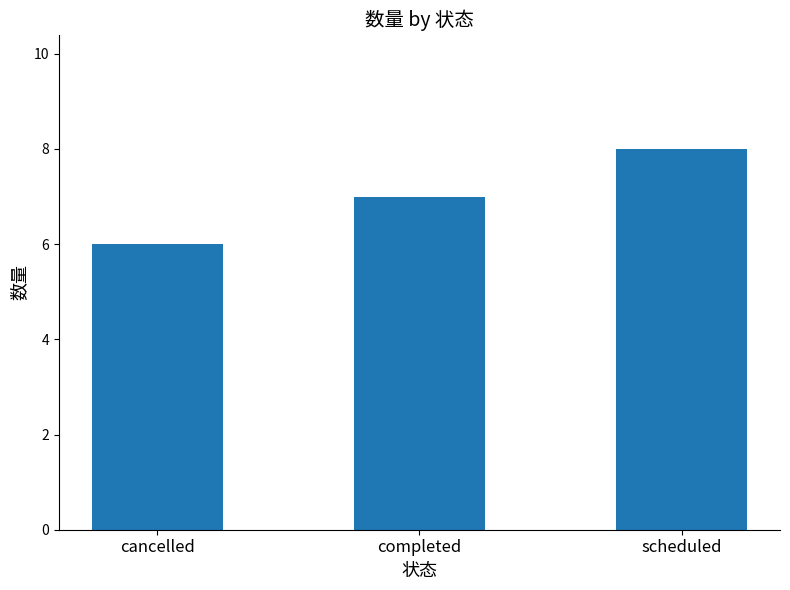

Between completed and cancelled, which is larger?

completed